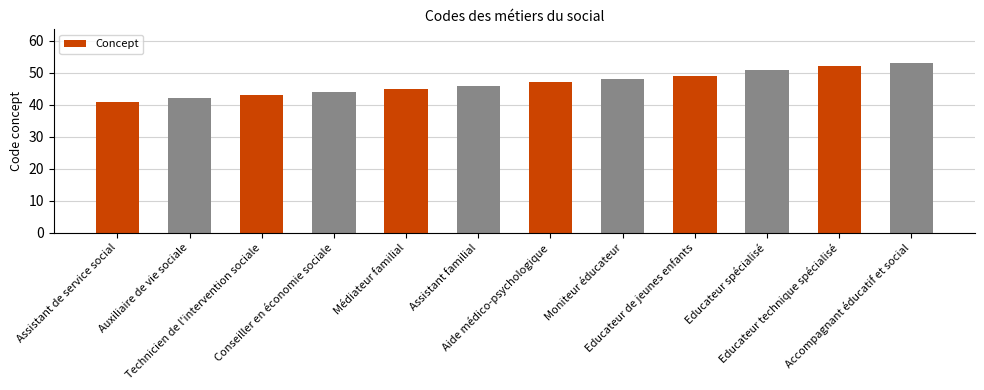

List the labels in order of value, smallest first.

Assistant de service social, Auxiliaire de vie sociale, Technicien de l'intervention sociale, Conseiller en économie sociale, Médiateur familial, Assistant familial, Aide médico-psychologique, Moniteur éducateur, Educateur de jeunes enfants, Educateur spécialisé, Educateur technique spécialisé, Accompagnant éducatif et social